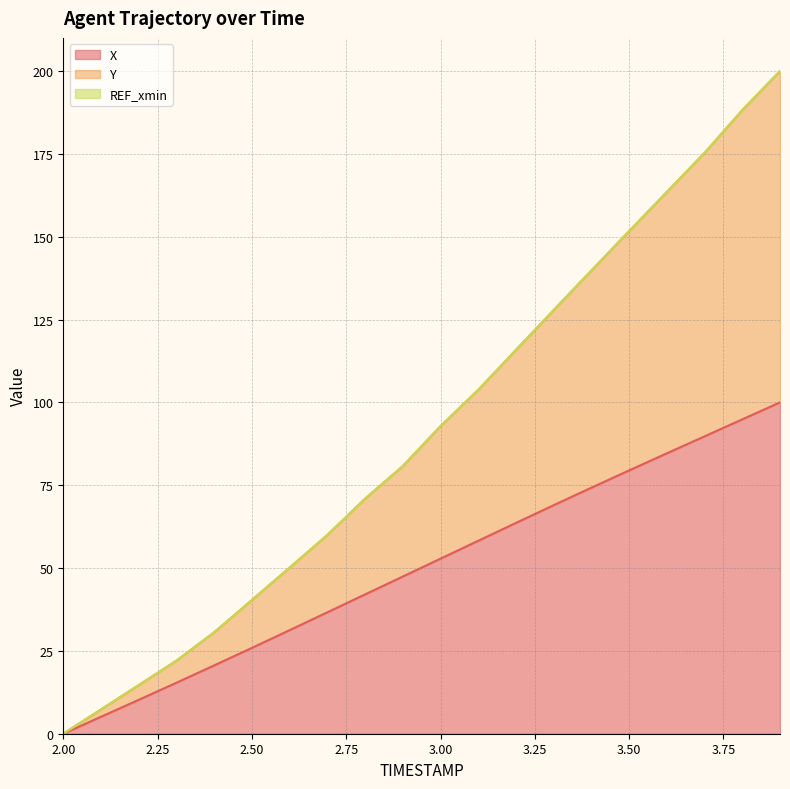

What is the sum of the Y values at 2.6 and 3.2?

166.0